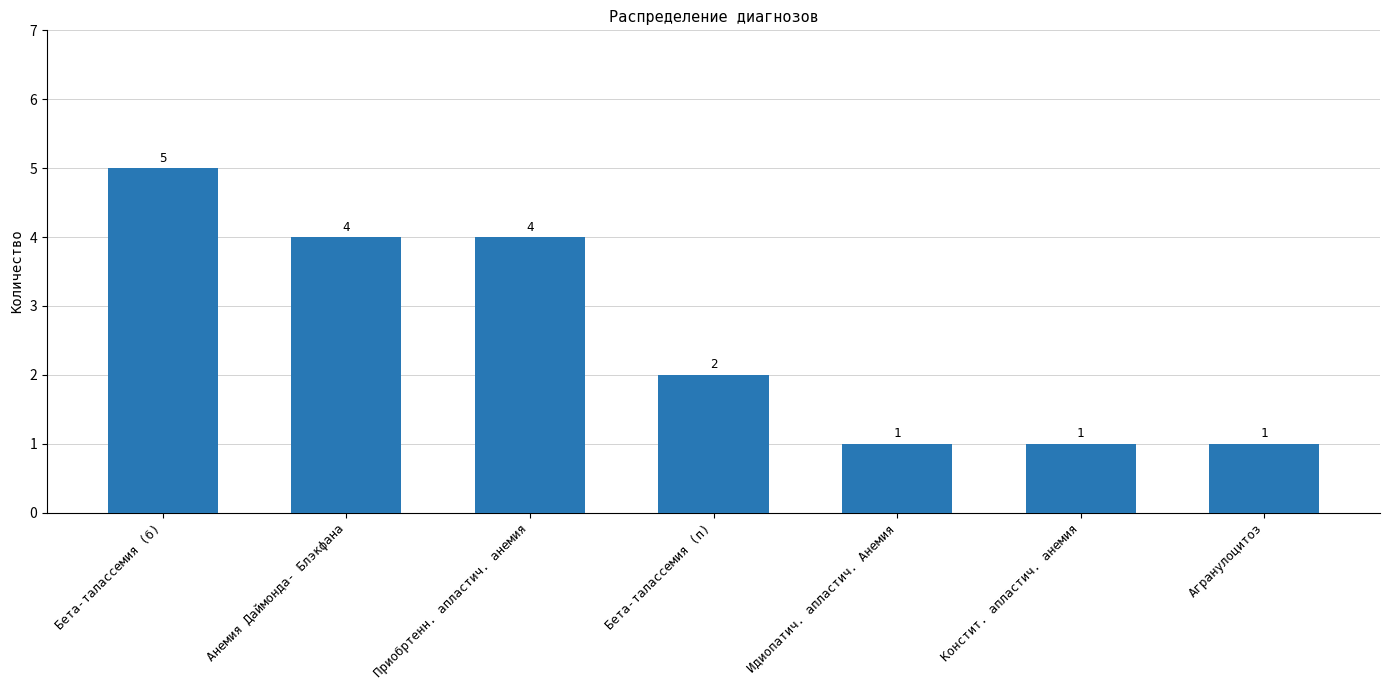

What position from the right is Бета-талассемия (б)?

7